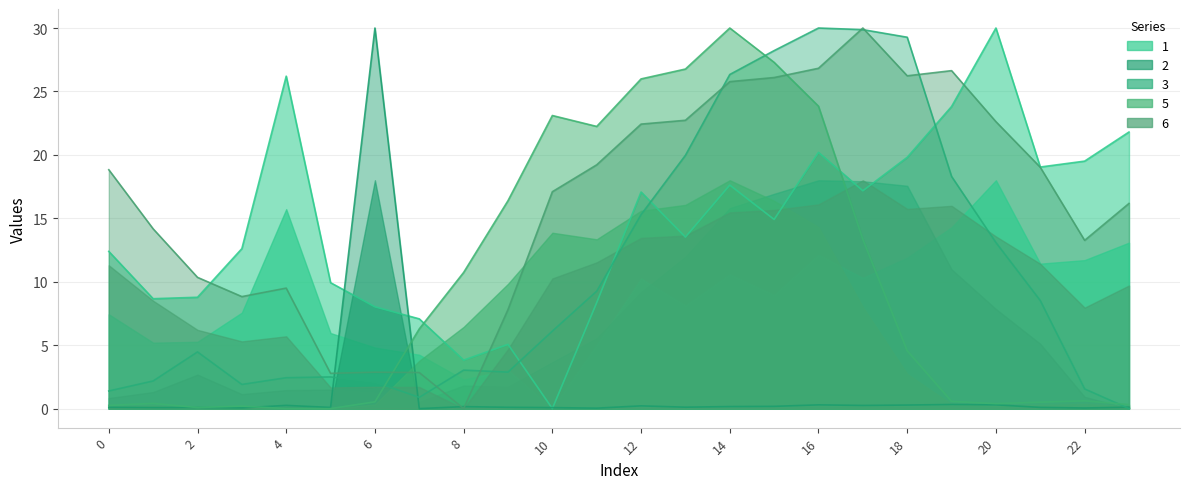

What is the value of the 2 point at the 4th from the left?

0.1